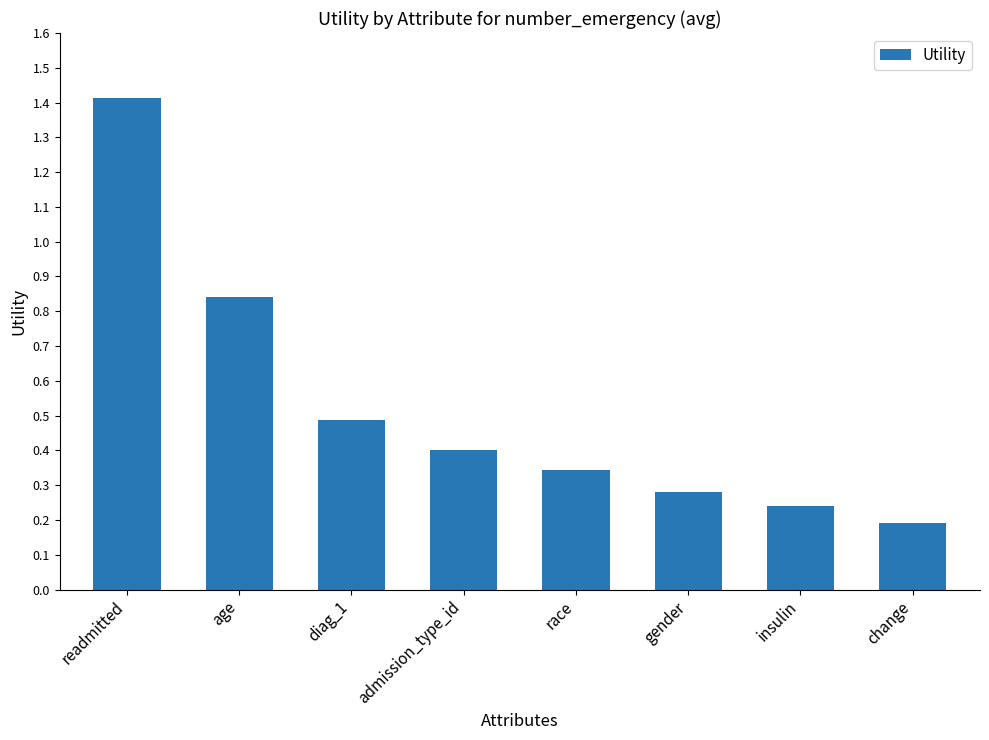

What is the difference between the maximum and minimum values?

1.2